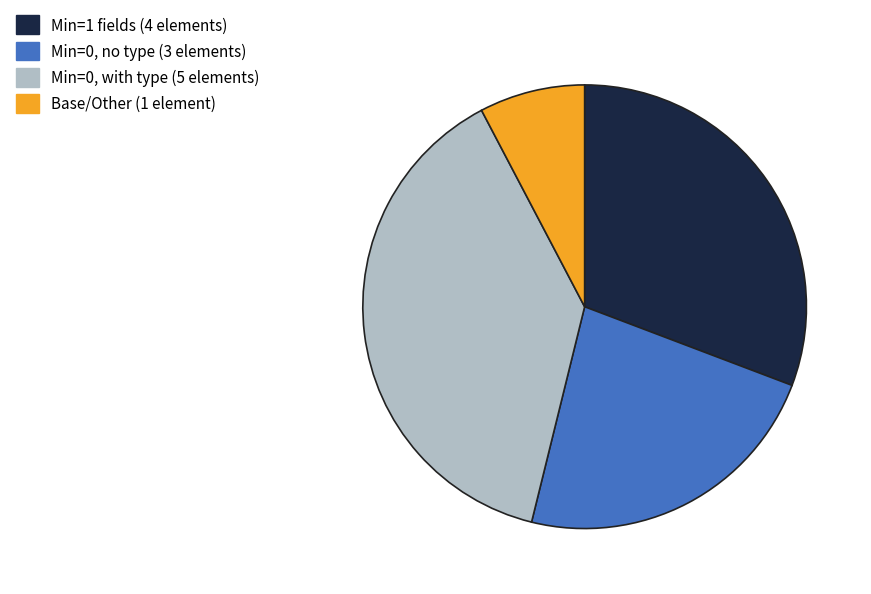

How many slices are in this pie chart?

4